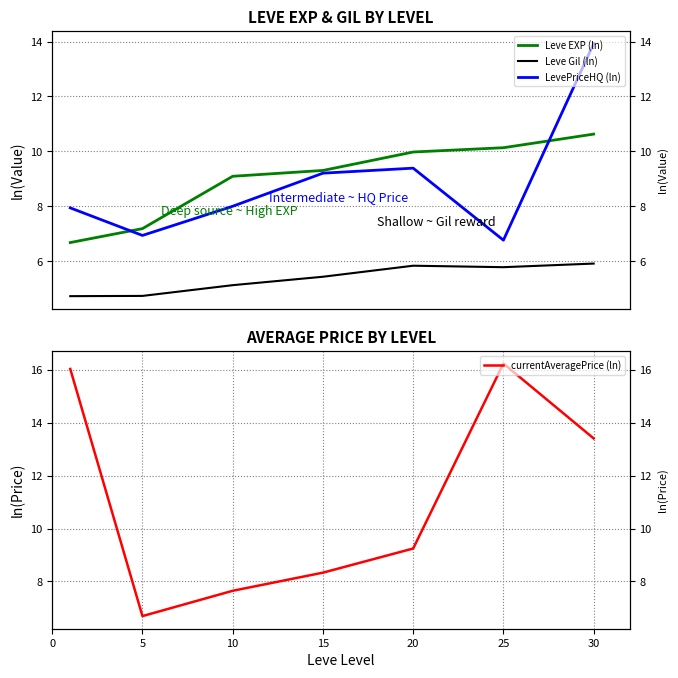

What is the difference between the LevePriceHQ (ln) values at 5 and 30?

7.0